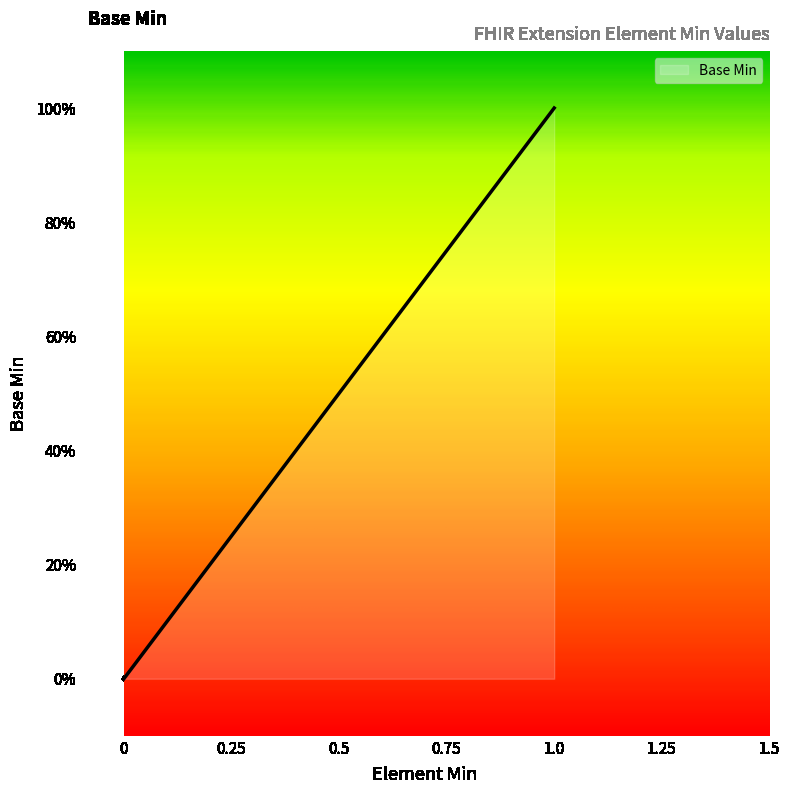

Does the chart display data point markers on the line(s)?

No